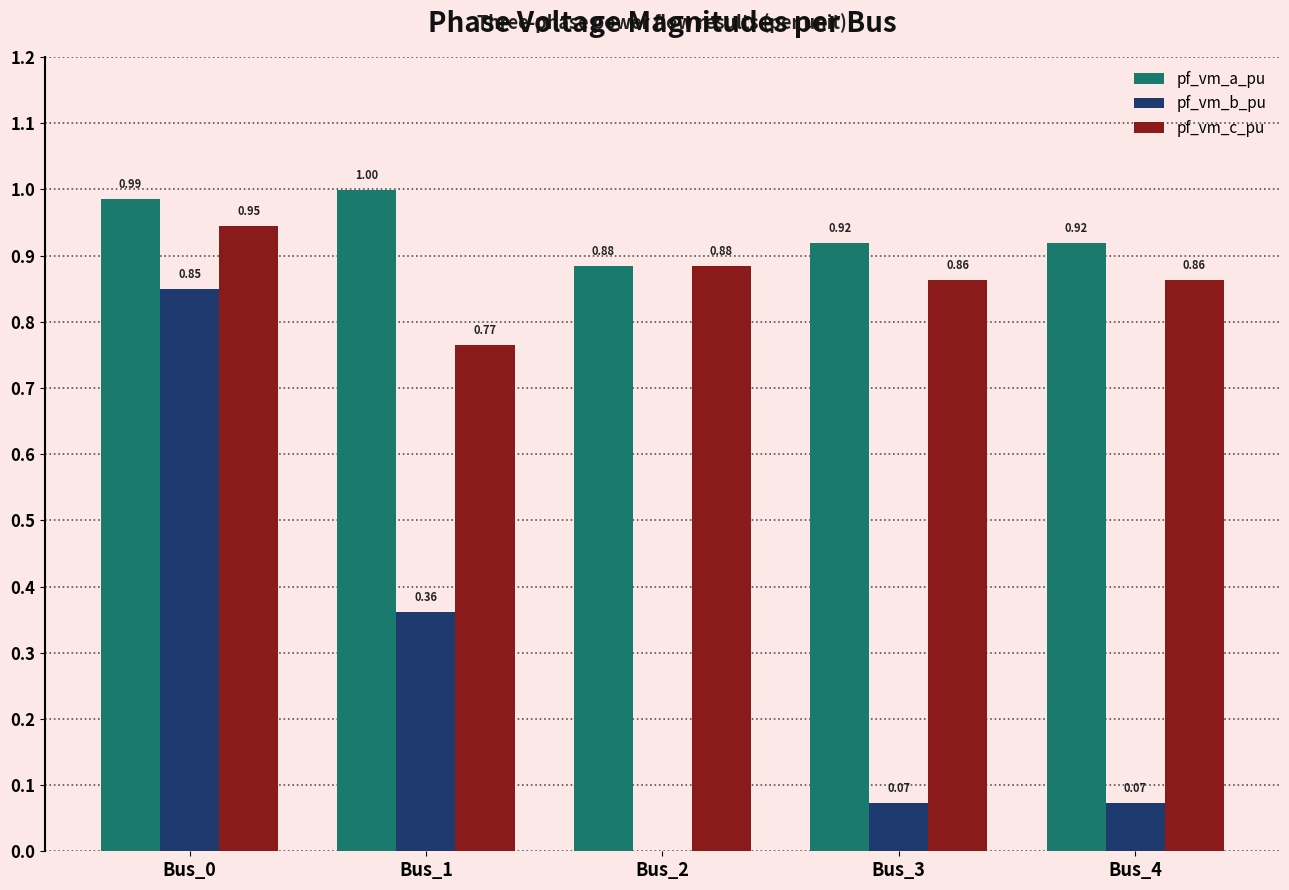

What is the total value across all series at Bus_4?

1.9